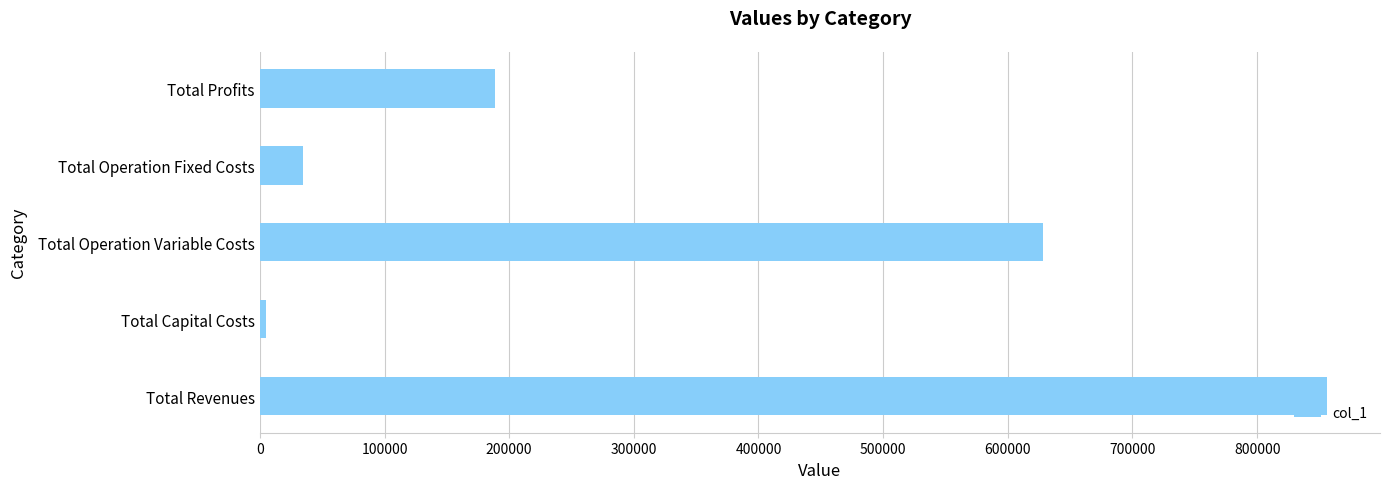

How many bars are there in total?

5